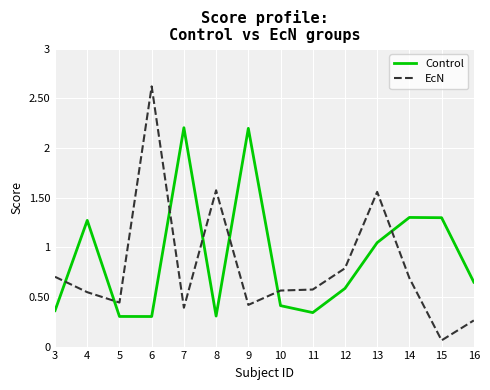

Rank the series by their average value, from highest to lowest.

Control, EcN